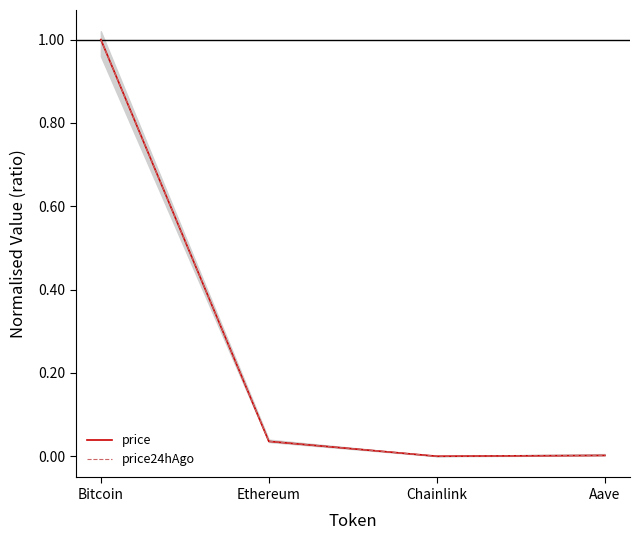

The value of price at Ethereum is 0.0. True or false?

True